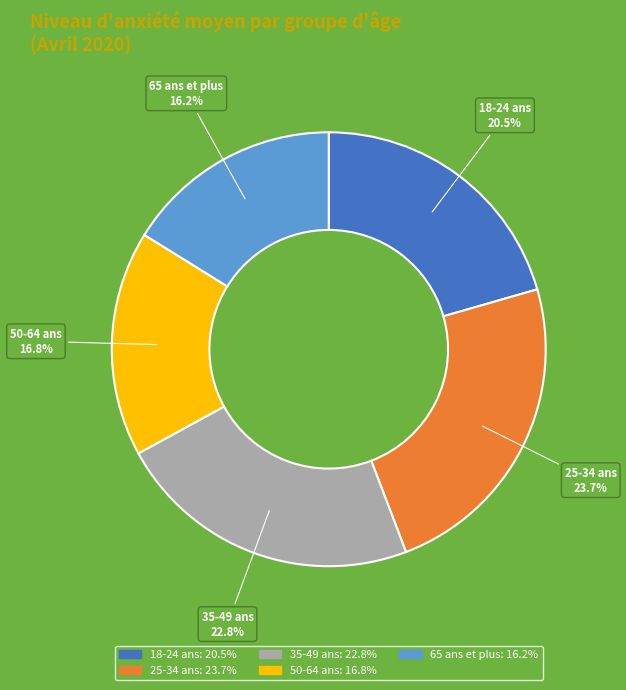

Which category has the smallest portion of the pie?

65 ans et plus